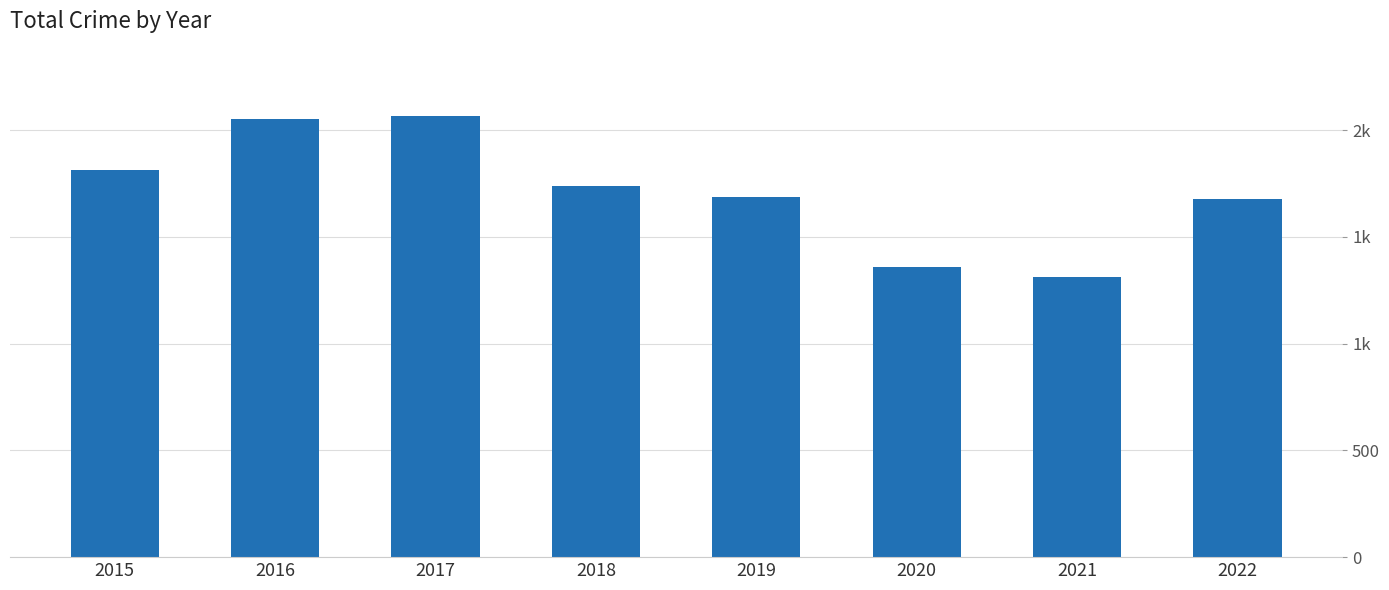

Which has a higher value, 2022 or 2016?

2016